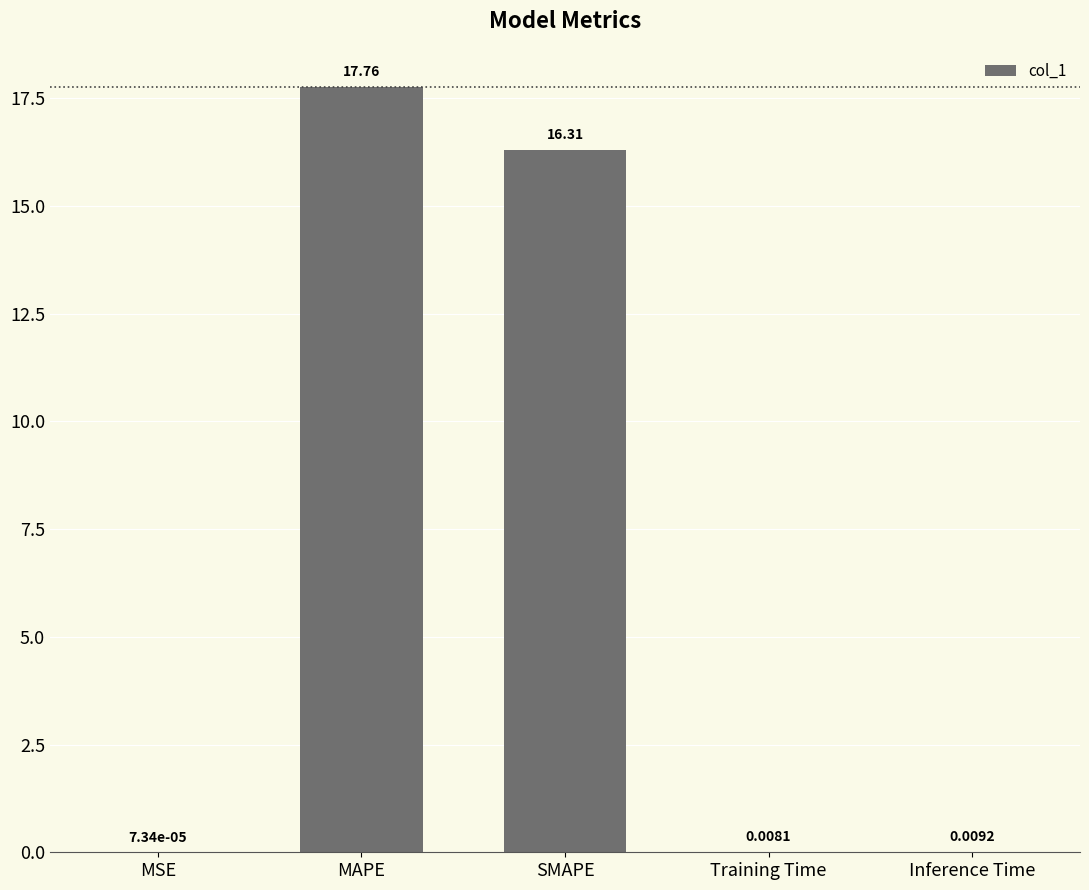

What is the sum of all values?

34.1